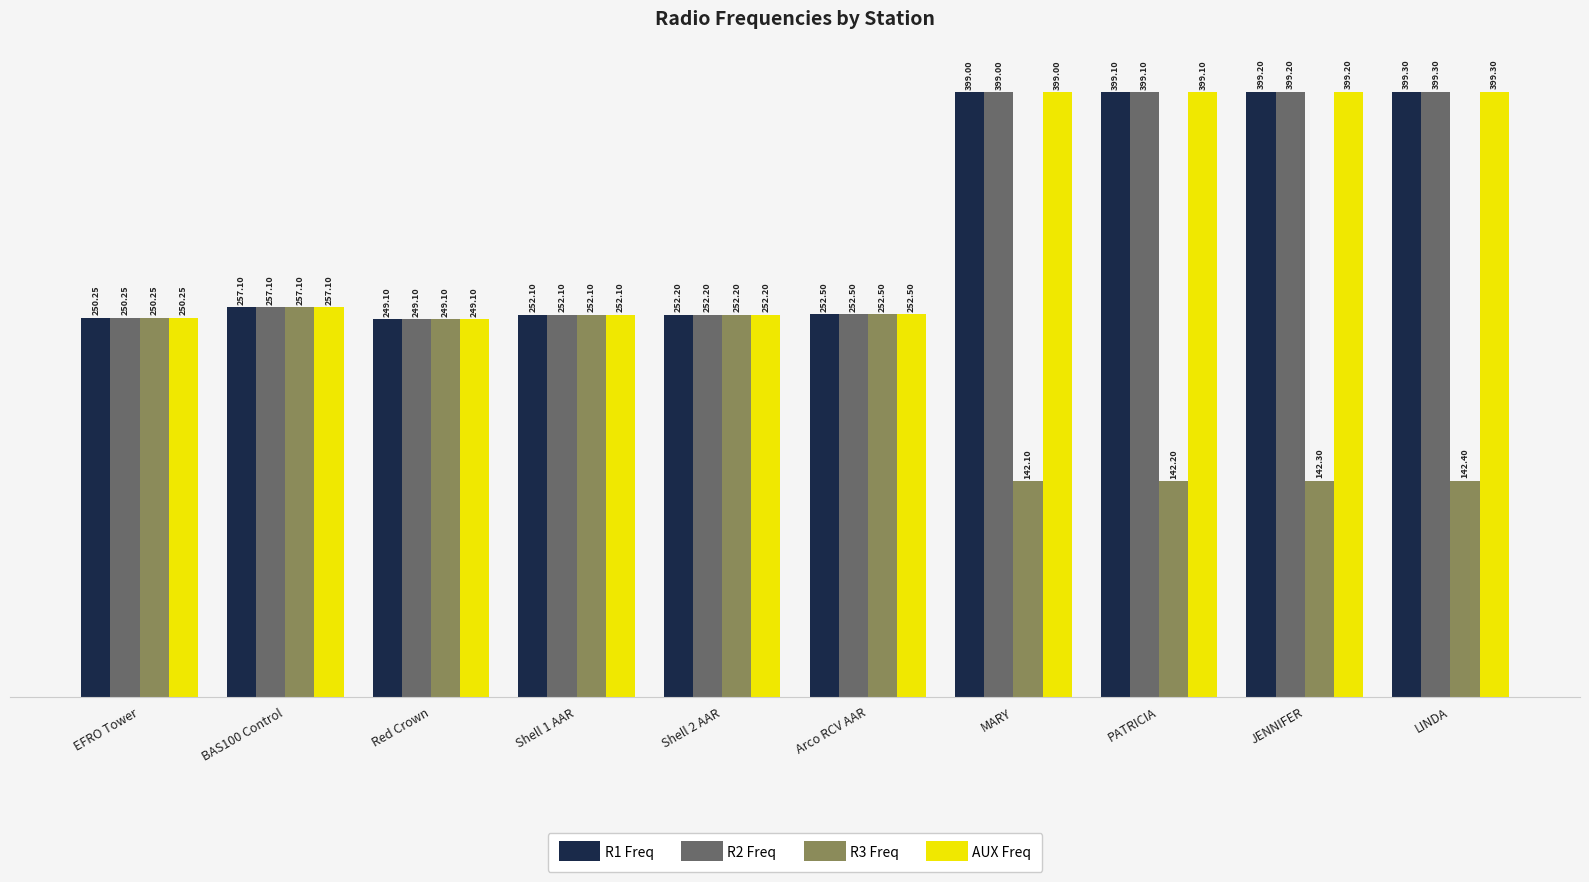

At which category is the sum across all series the highest?

LINDA